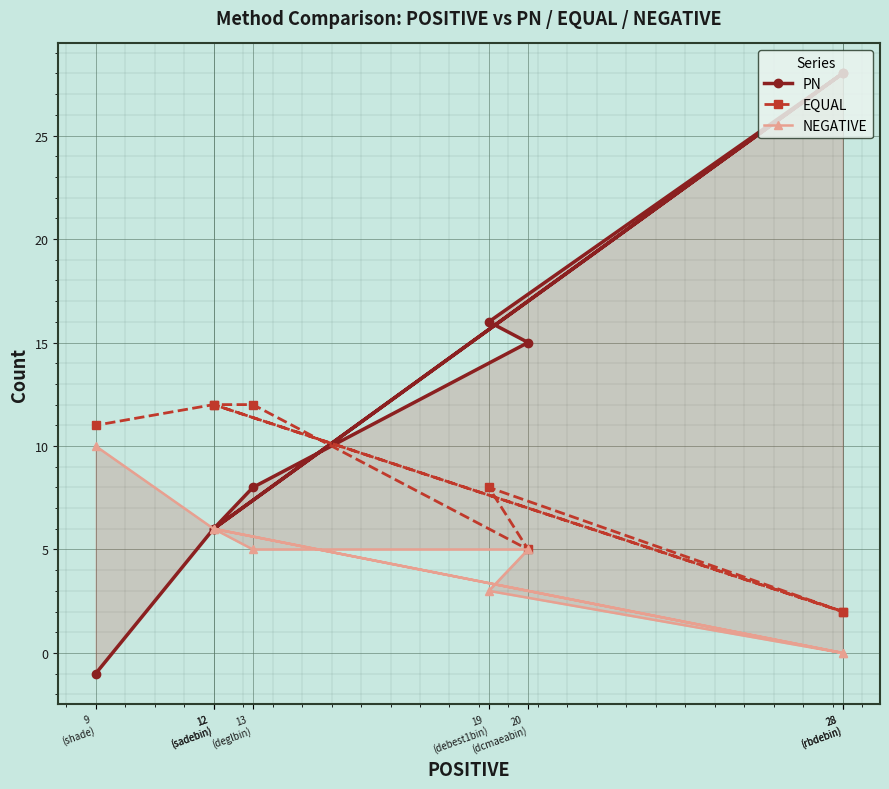

At which label does PN reach its minimum?

9
(shade)